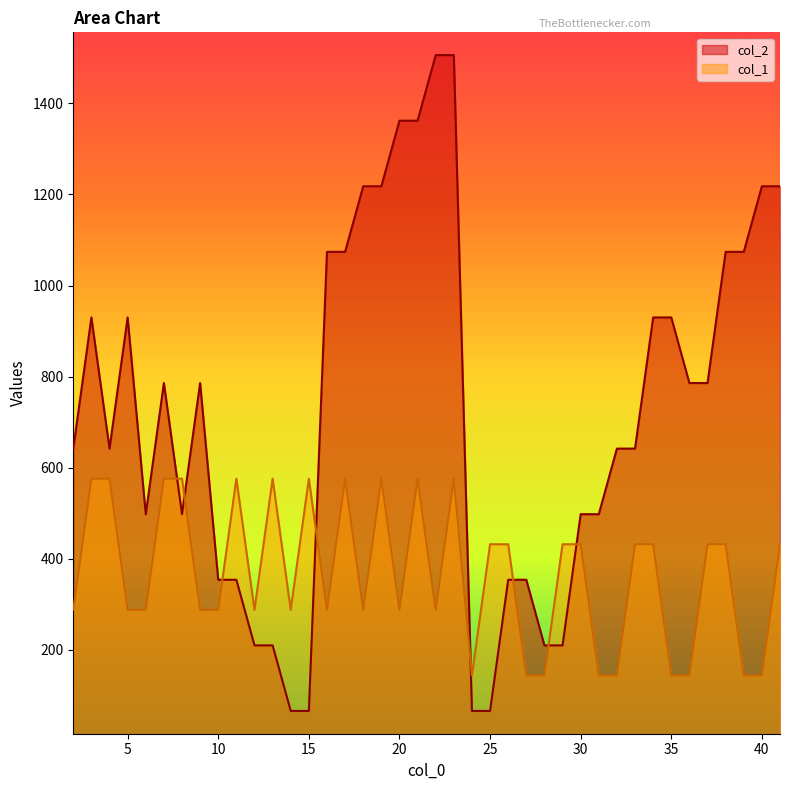

What is the sum of all col_1 values?

14688